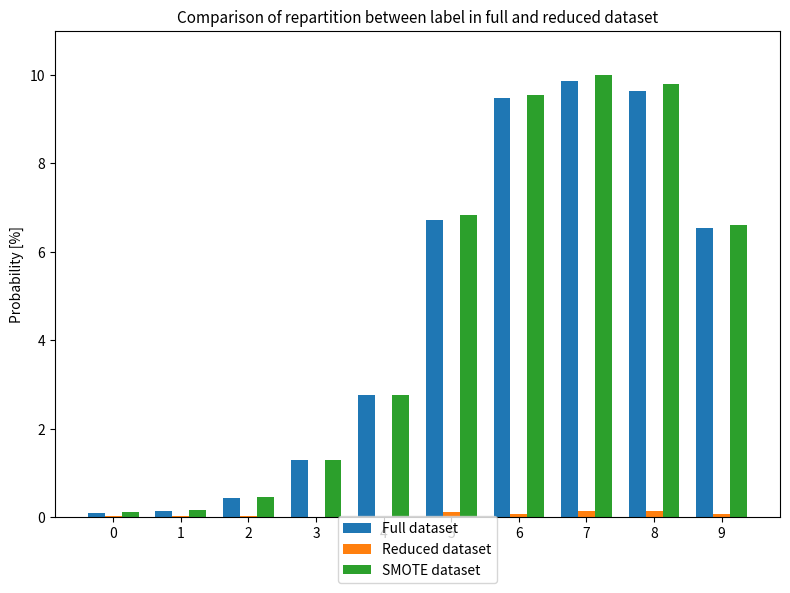

What is the sum of all Reduced dataset values?

0.6